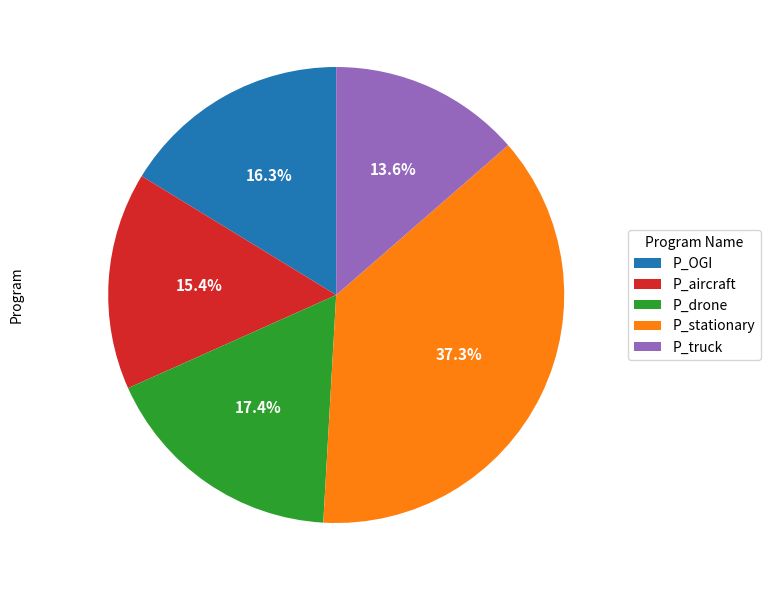

Rank the categories by value from highest to lowest.

P_stationary, P_drone, P_OGI, P_aircraft, P_truck